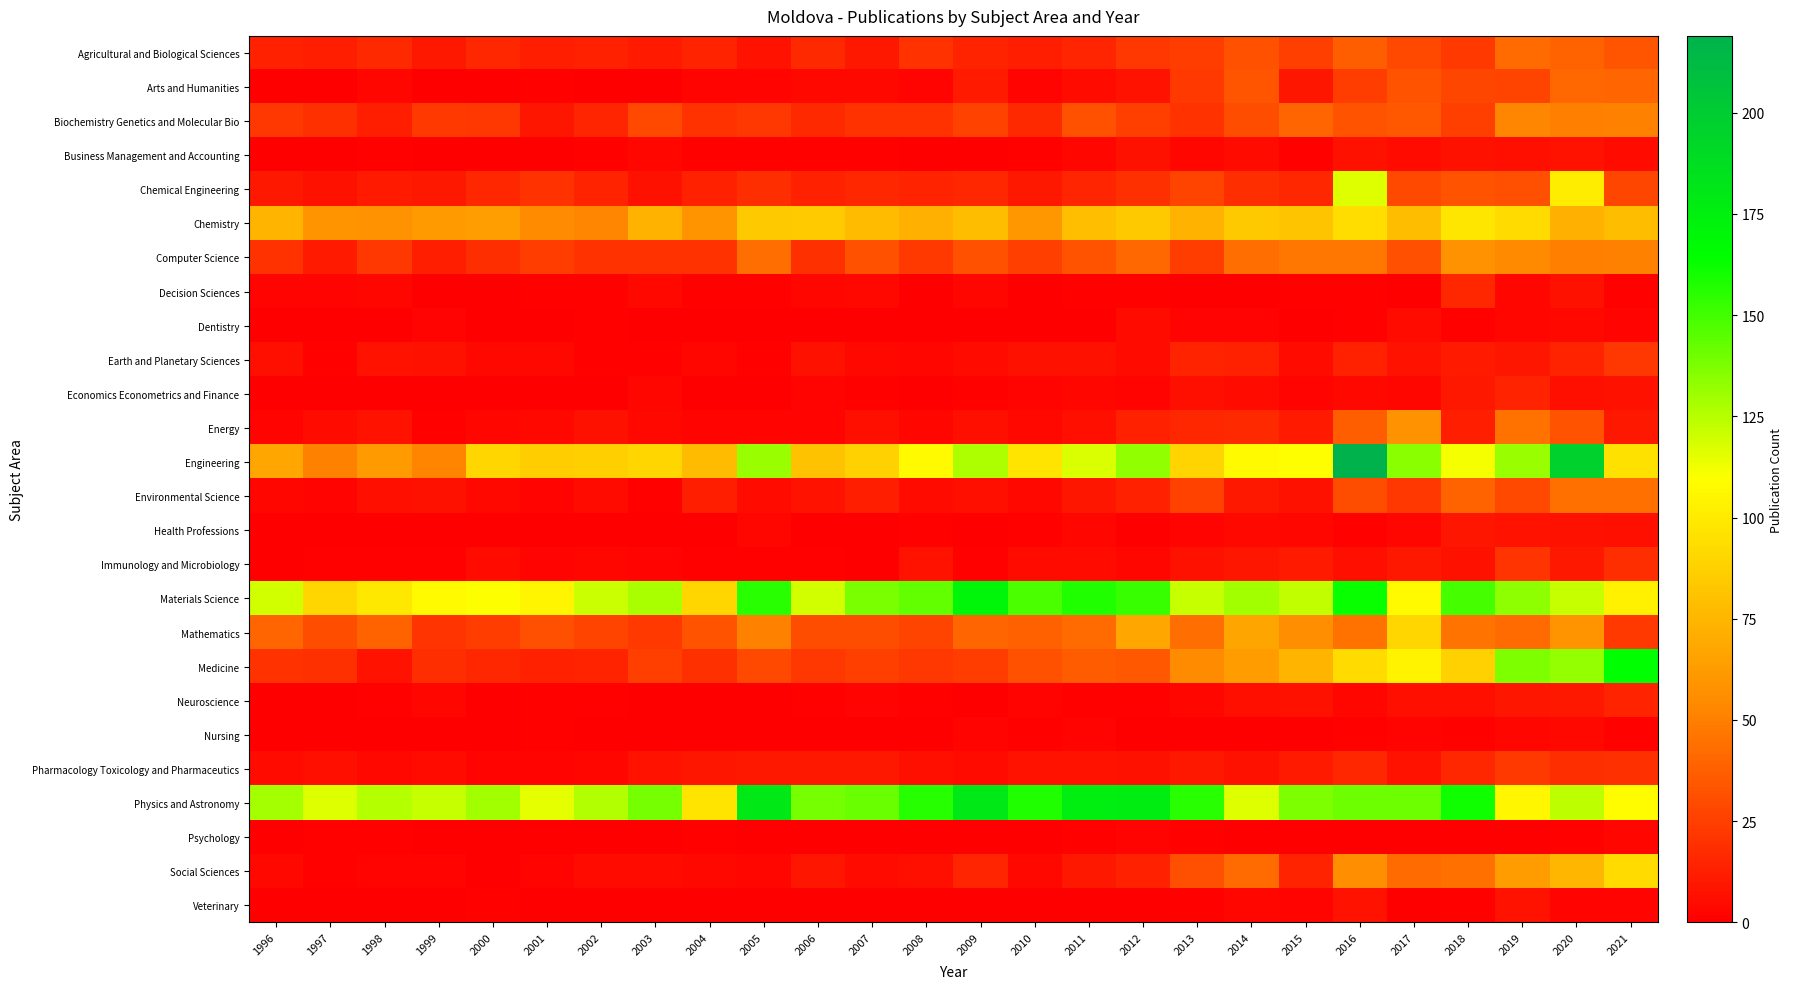

Rank the series by their maximum value, from lowest to highest.

Psychology, Nursing, Dentistry, Business Management and Accounting, Veterinary, Health Professions, Economics Econometrics and Finance, Neuroscience, Decision Sciences, Immunology and Microbiology, Earth and Planetary Sciences, Pharmacology Toxicology and Pharmaceutics, Arts and Humanities, Agricultural and Biological Sciences, Environmental Science, Biochemistry Genetics and Molecular Bio, Computer Science, Energy, Mathematics, Social Sciences, Chemistry, Chemical Engineering, Medicine, Materials Science, Physics and Astronomy, Engineering